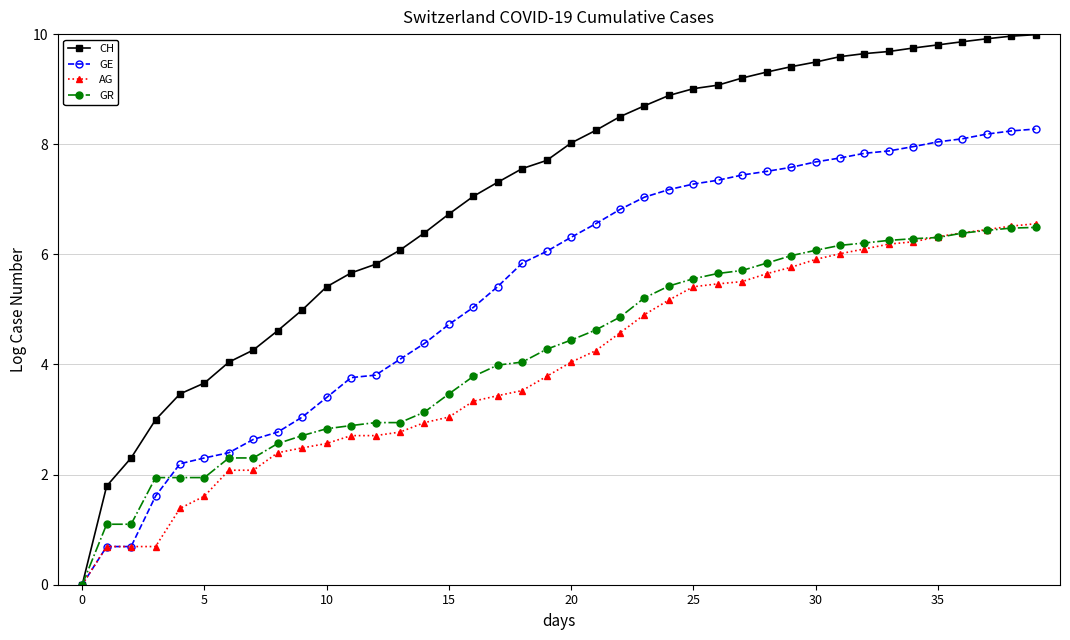

What is the difference between the maximum and minimum values in the GE series?

8.3